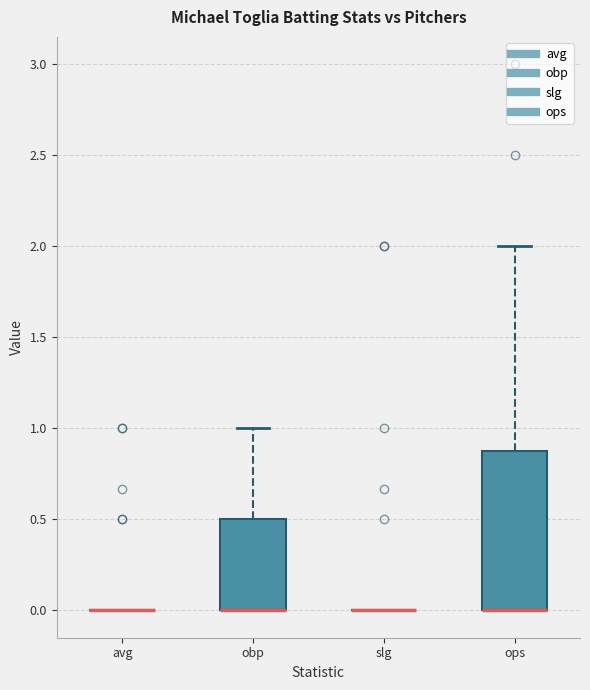

Where is the upper edge of the box for obp on the y-axis? The values are not printed on the chart, so give them approximately, as read against the axis.

0.5